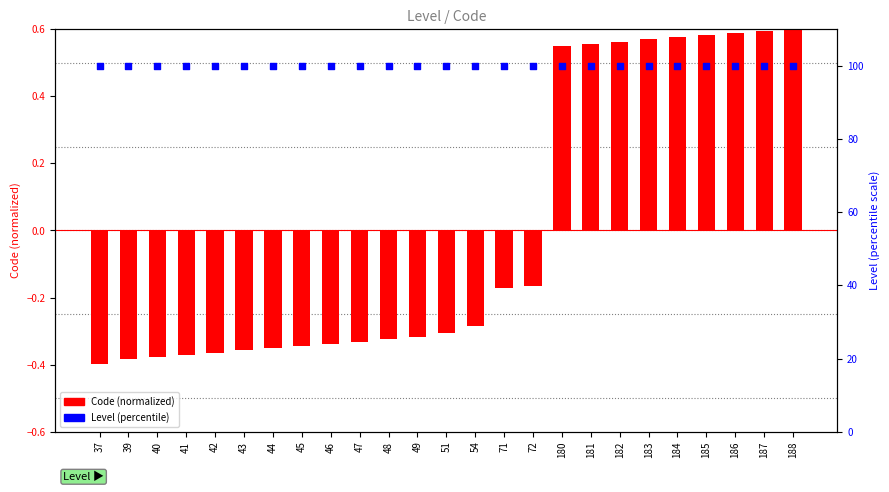

What is the total value across all series at 40?

99.6